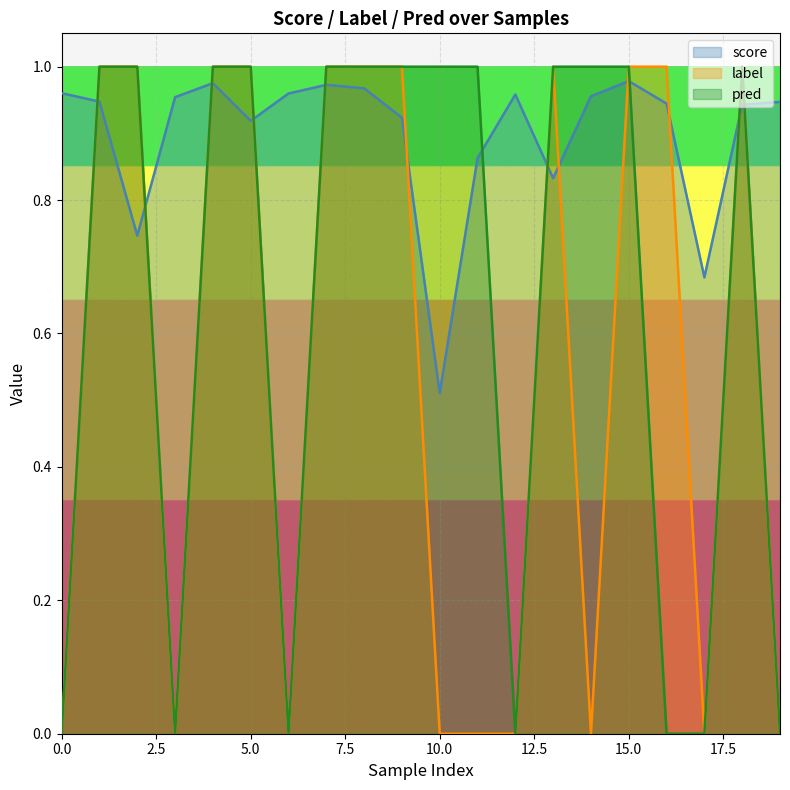

What is the average value of the score series?

0.9